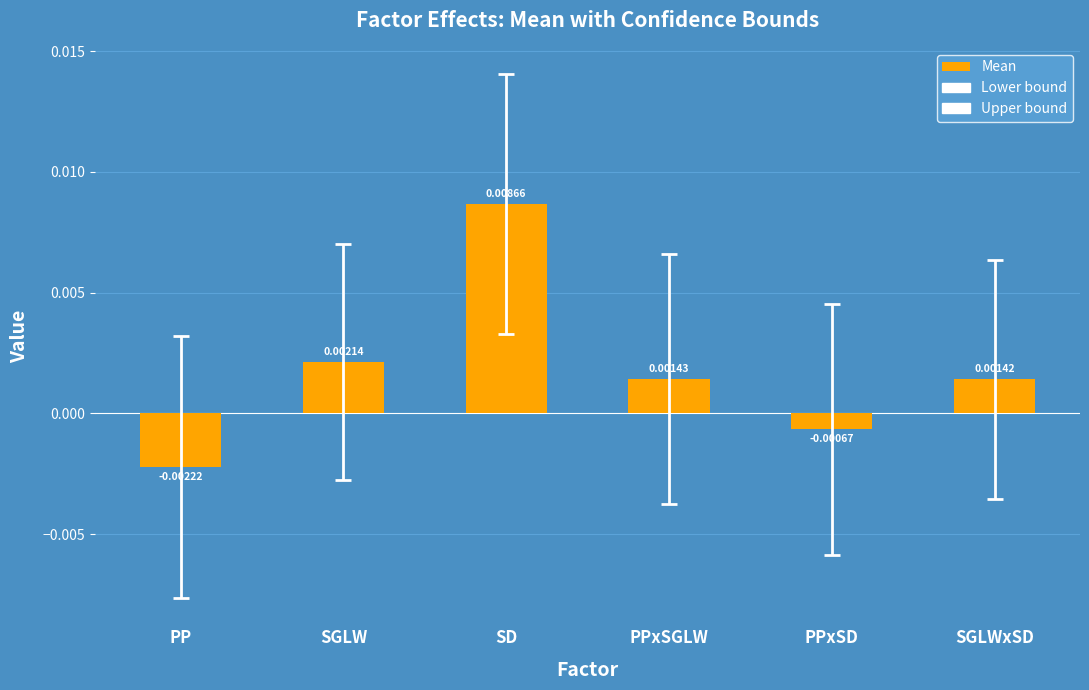

How many bars are there in total?

6